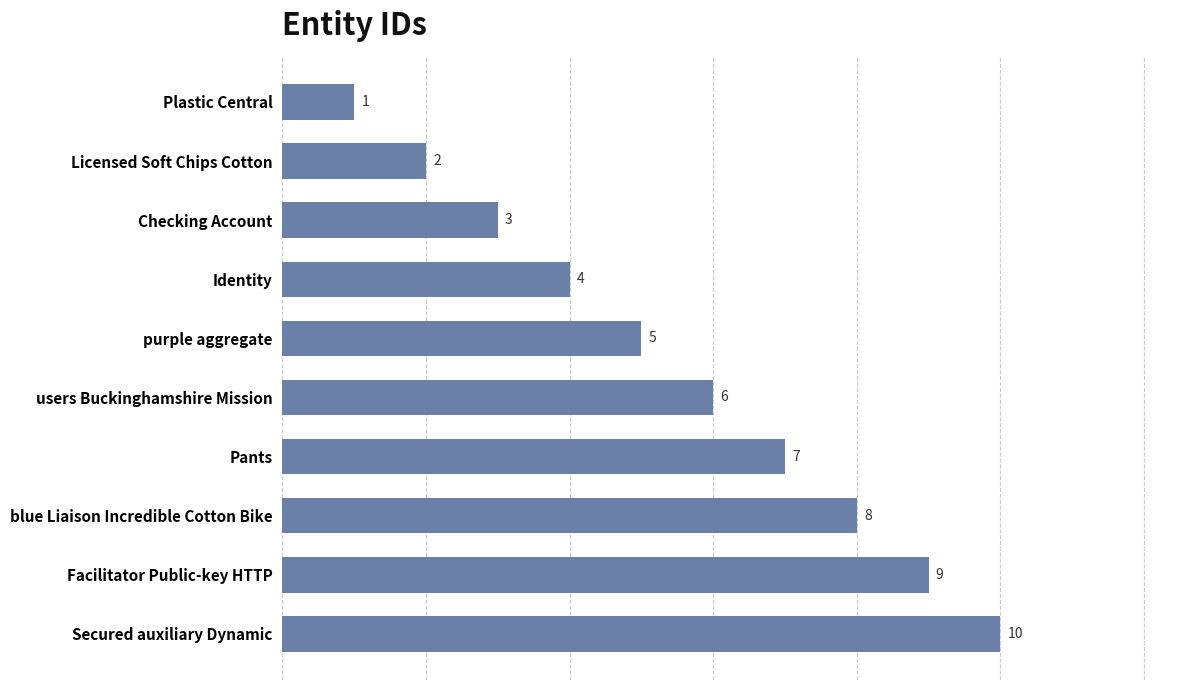

What is the difference between the maximum and minimum values?

9